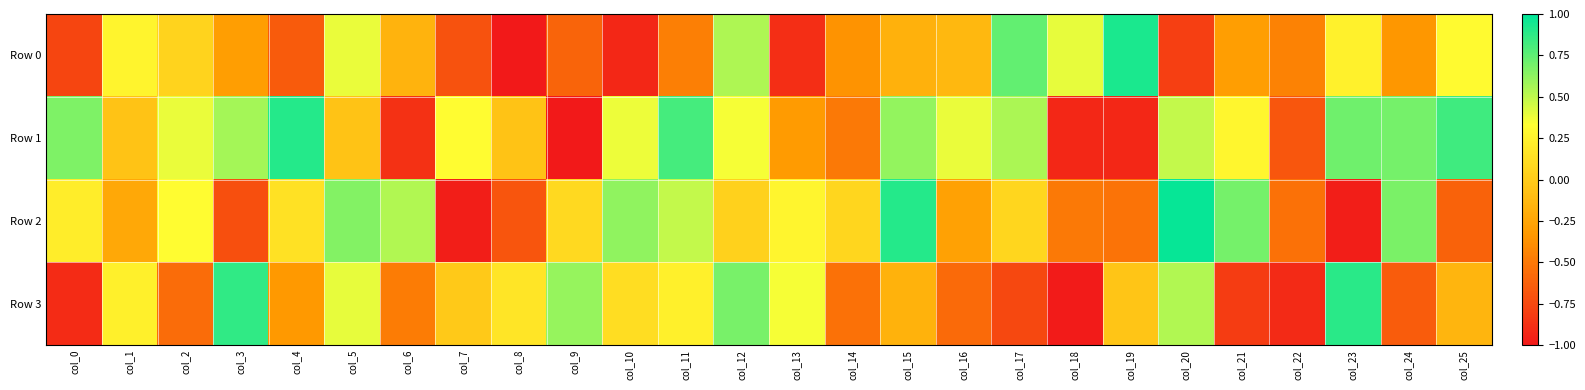

Rank the series by their maximum value, from lowest to highest.

Row 3, Row 1, Row 0, Row 2